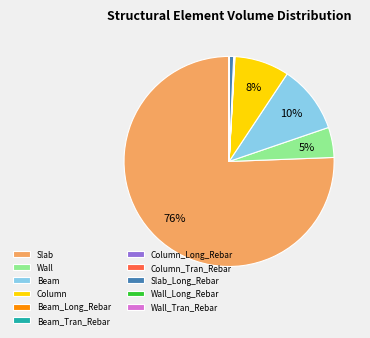

Does any single category account for the majority?

Yes